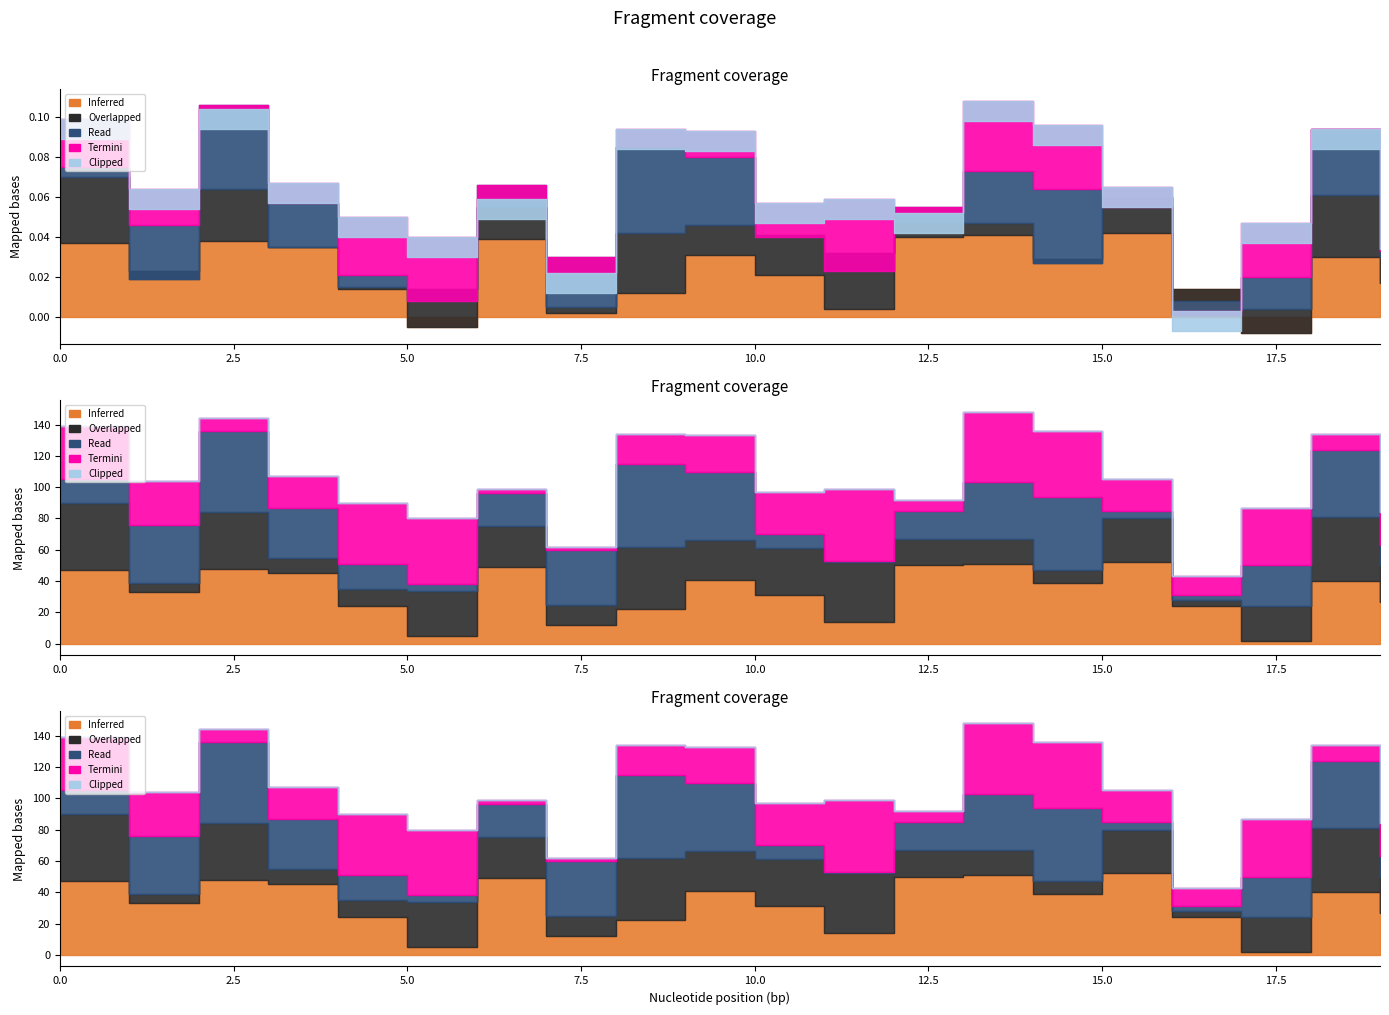

Which series has the largest range (max minus min)?

Read